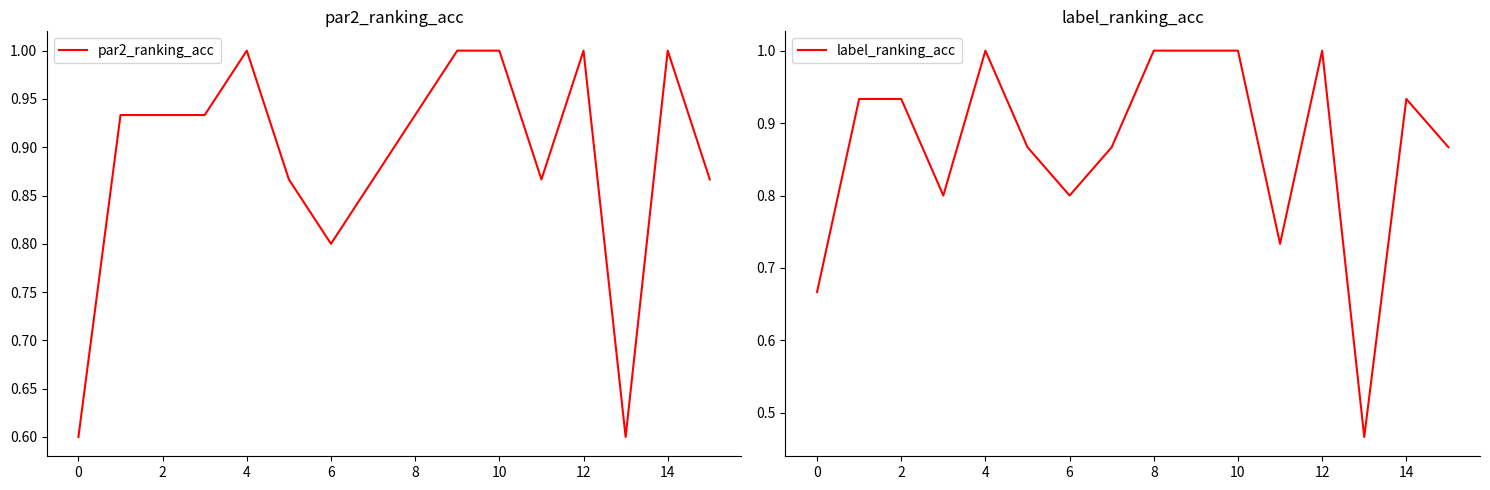

The value of par2_ranking_acc at 6 is 1.6. True or false?

False